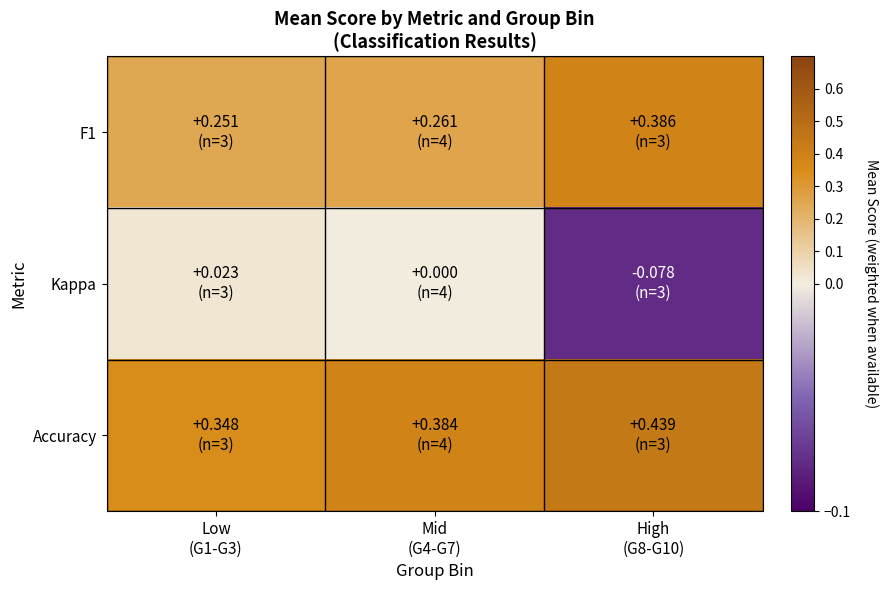

Rank the series at High (G8-G10) from highest to lowest value.

Accuracy, F1, Kappa